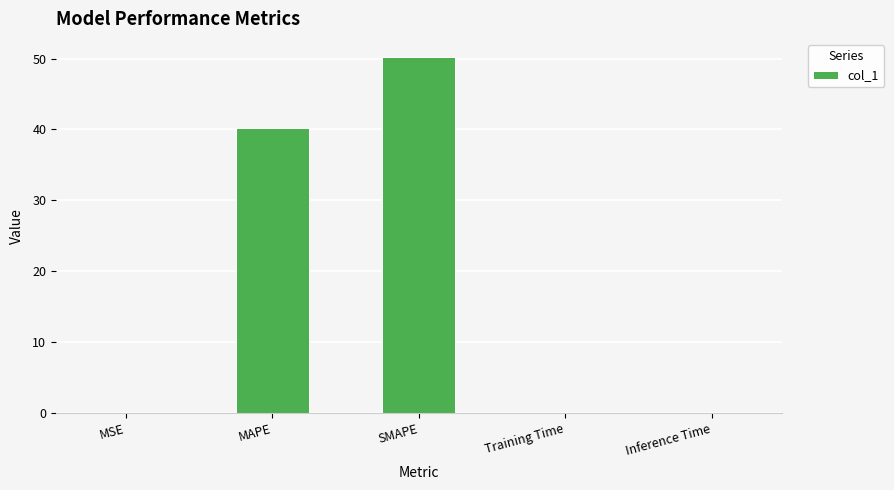

Between Inference Time and MAPE, which is larger?

MAPE